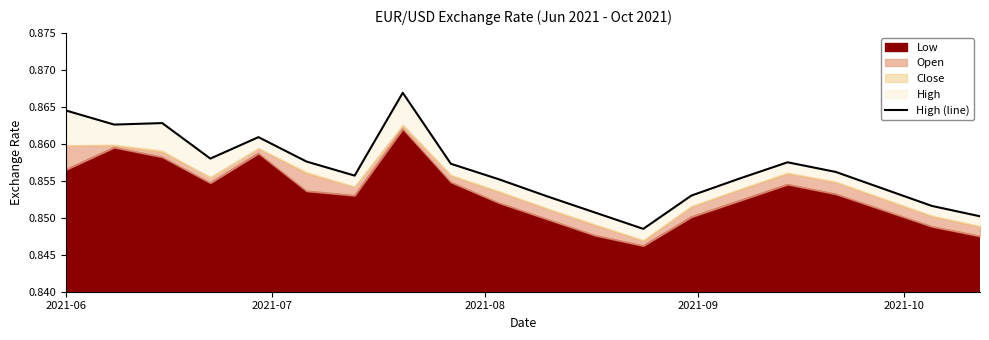

What is the value of the 13th point from the left?

0.8